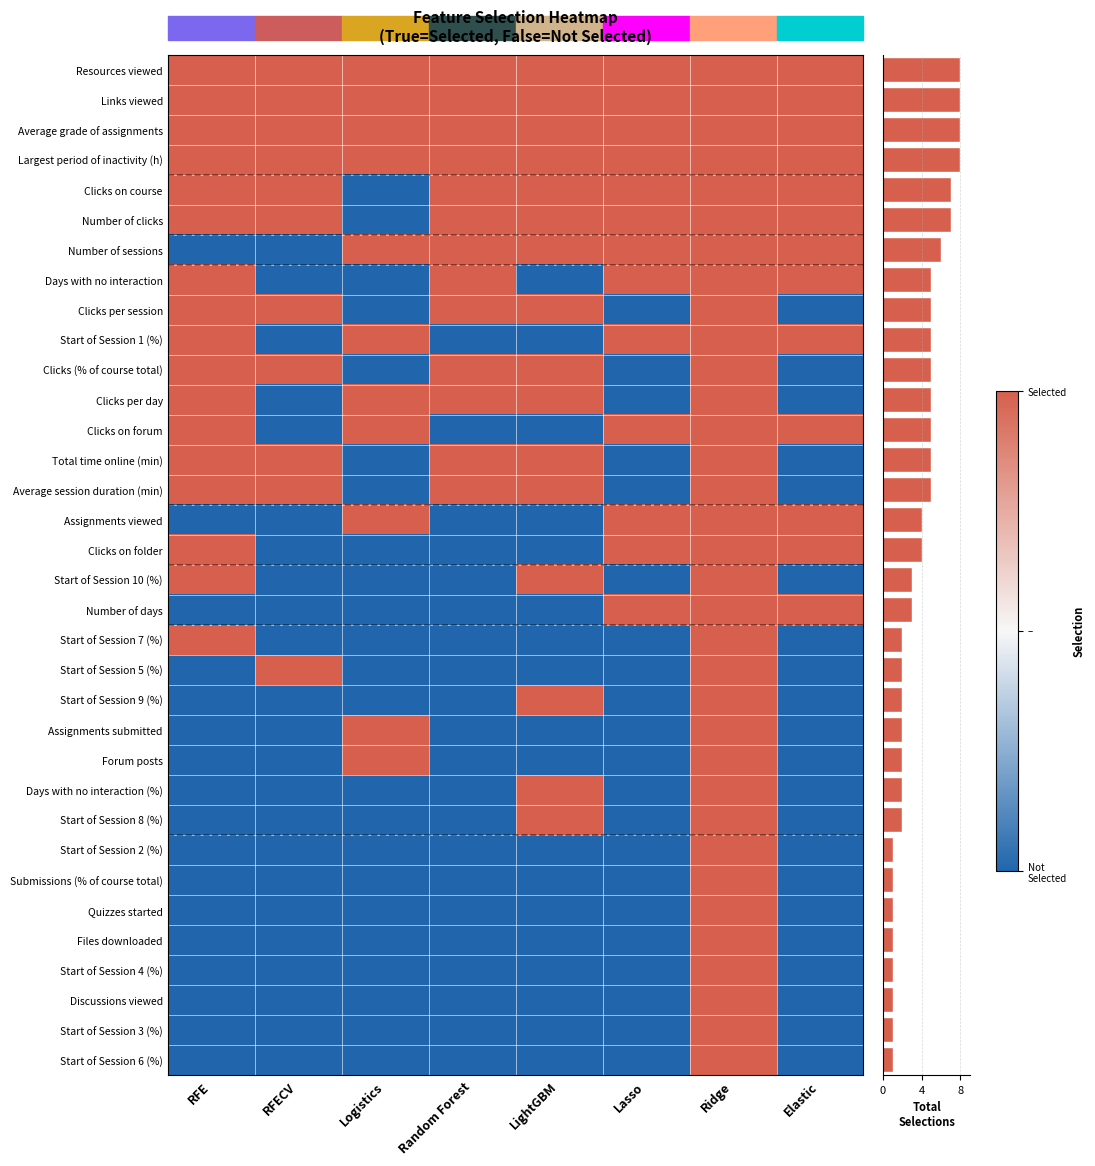

Where is the data nearest to the value 4?

Assignments viewed